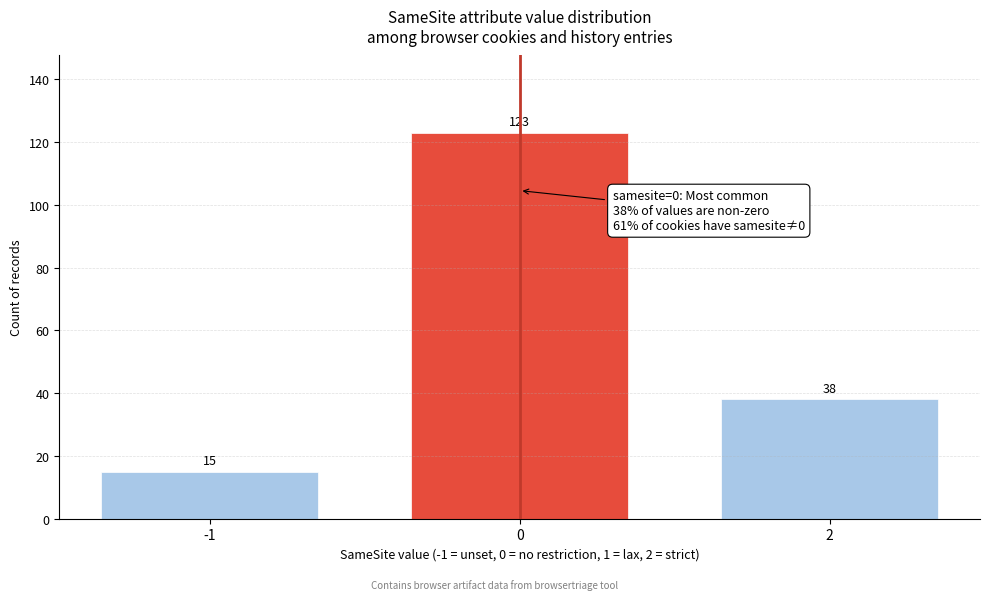

Reading right to left, extract all data points from this chart.

38	123	15